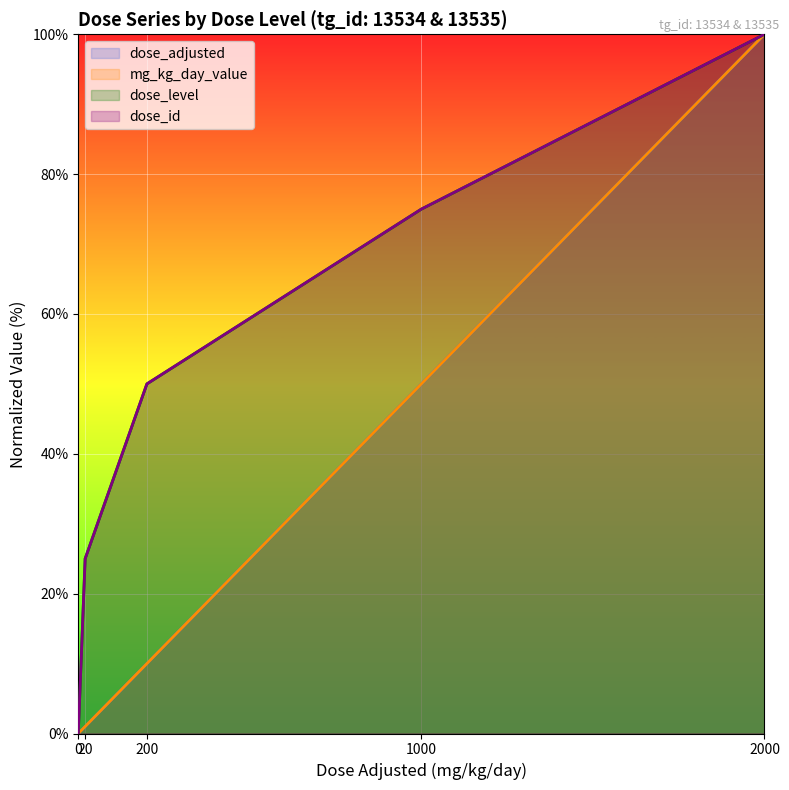

True or false: dose_id has more than 1 points higher than both neighbors.

False